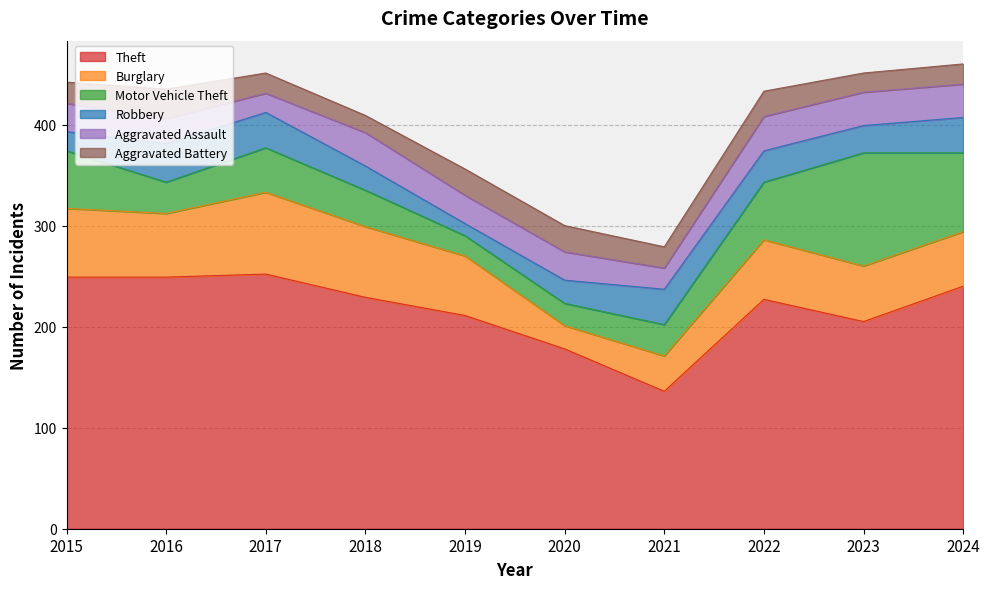

The value of Burglary at 2020 is 31. True or false?

False